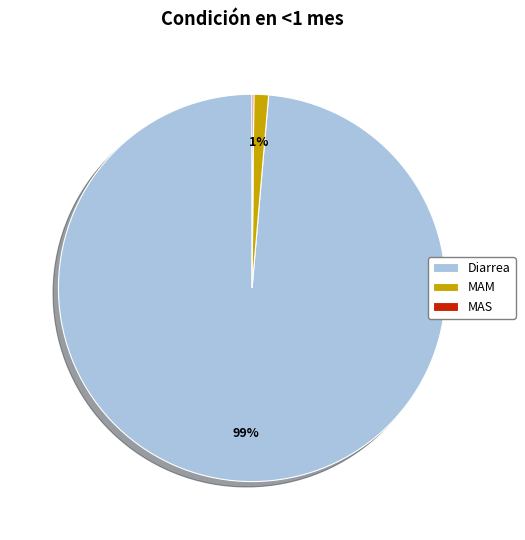

Is it true that MAM is 1% of the pie?

True